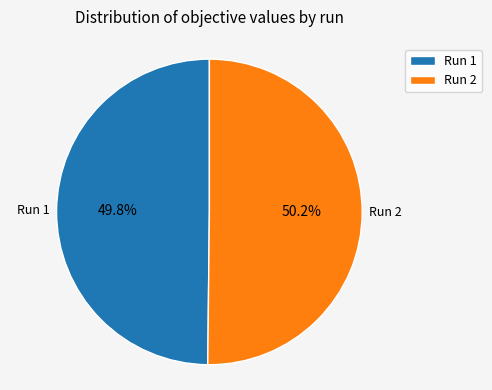

What portion of the pie excludes Run 2?

49.8%